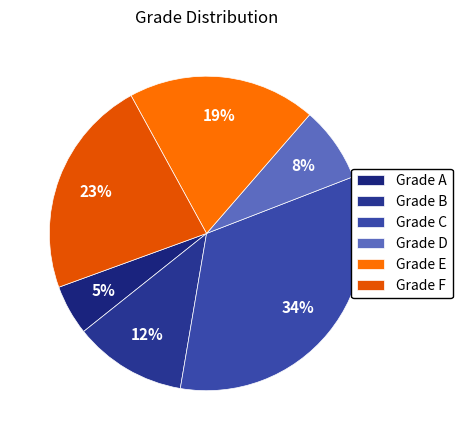

Count the number of slices in the pie.

6